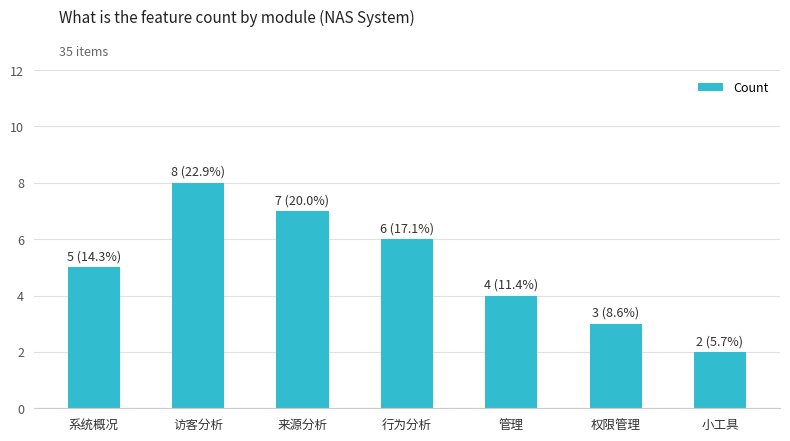

Count the values in the range 3 to 7.

5